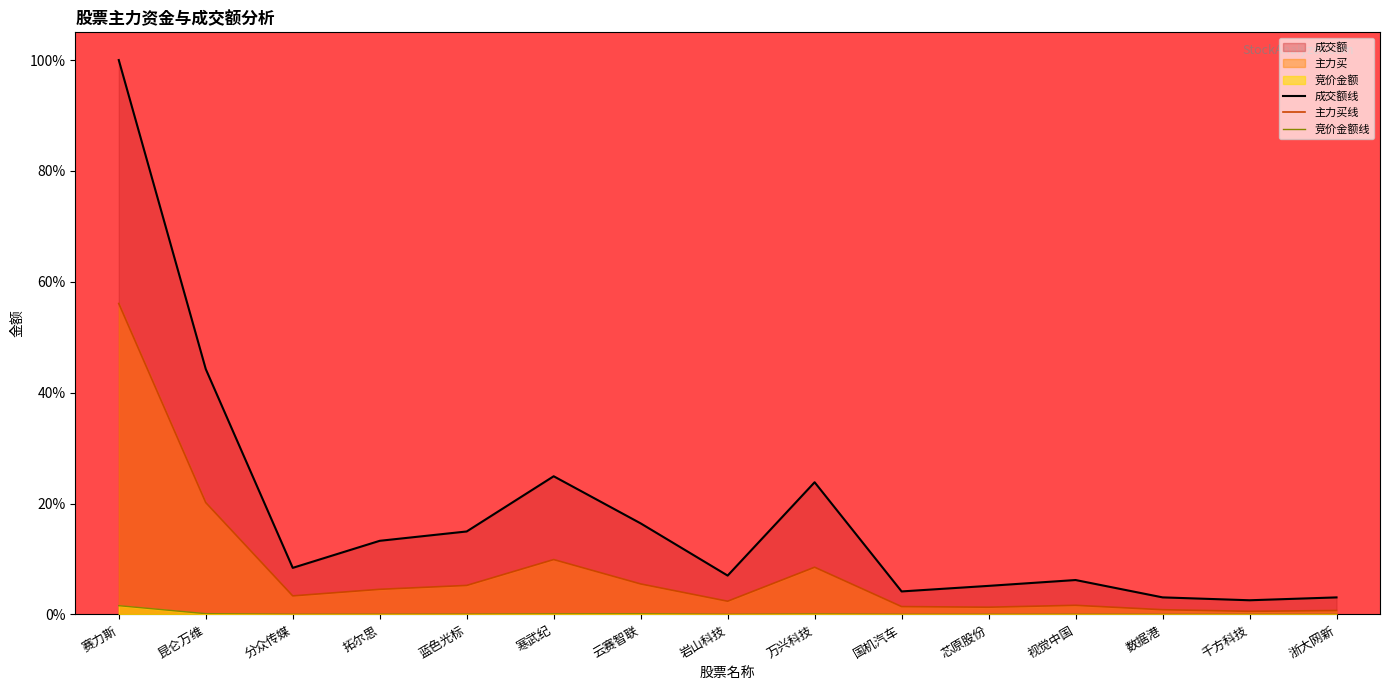

Rank the series at 寒武纪 from highest to lowest value.

成交额线, 主力买线, 竞价金额线